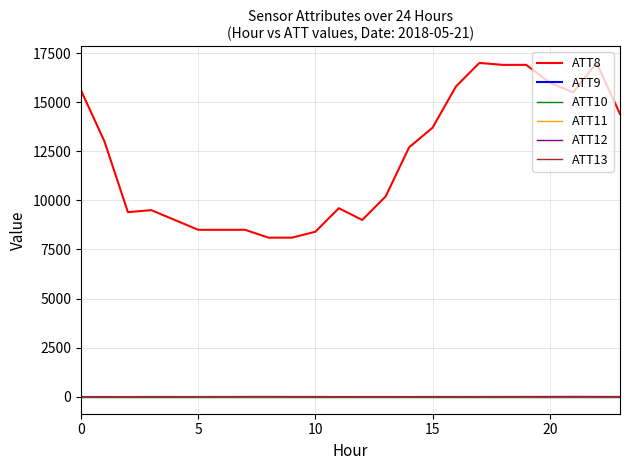

List the series in order of their peak value, highest first.

ATT8, ATT12, ATT11, ATT13, ATT9, ATT10